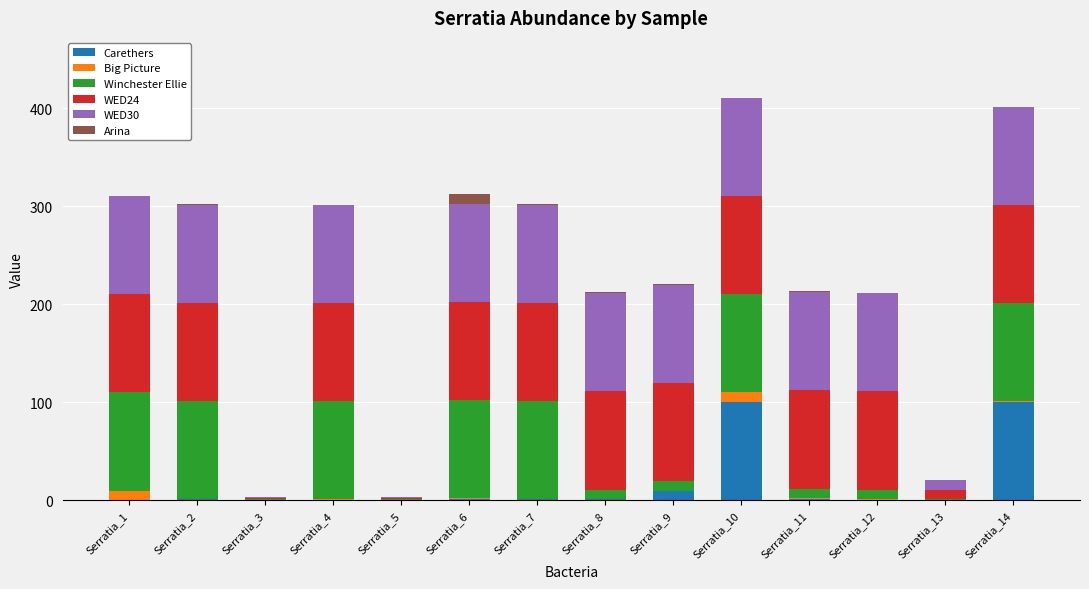

What is the highest value of the Carethers series?

100